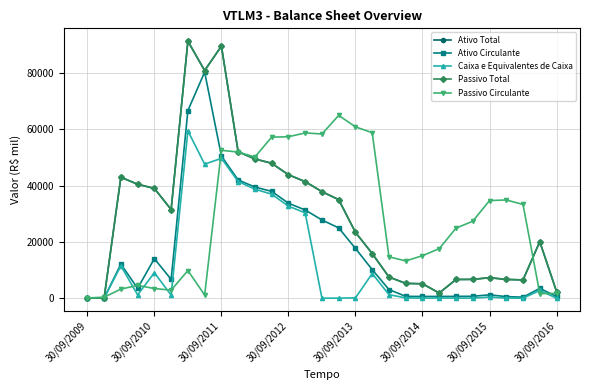

Is this an area chart (filled region under the line)?

No